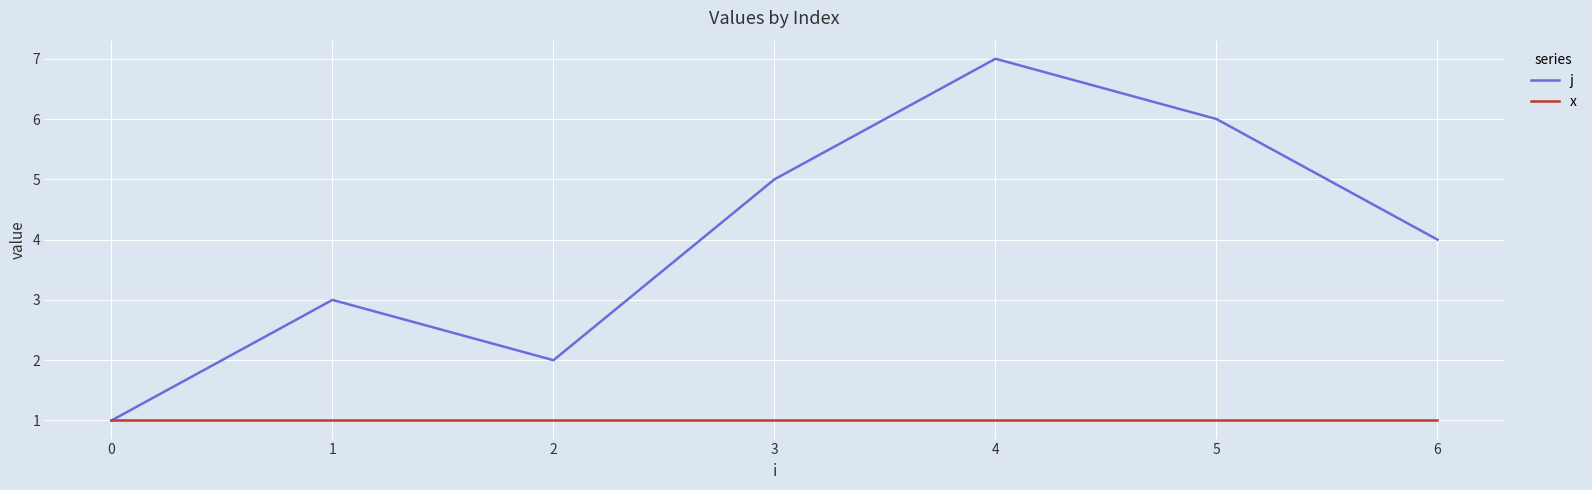

The value of x at 5 is 0. True or false?

False